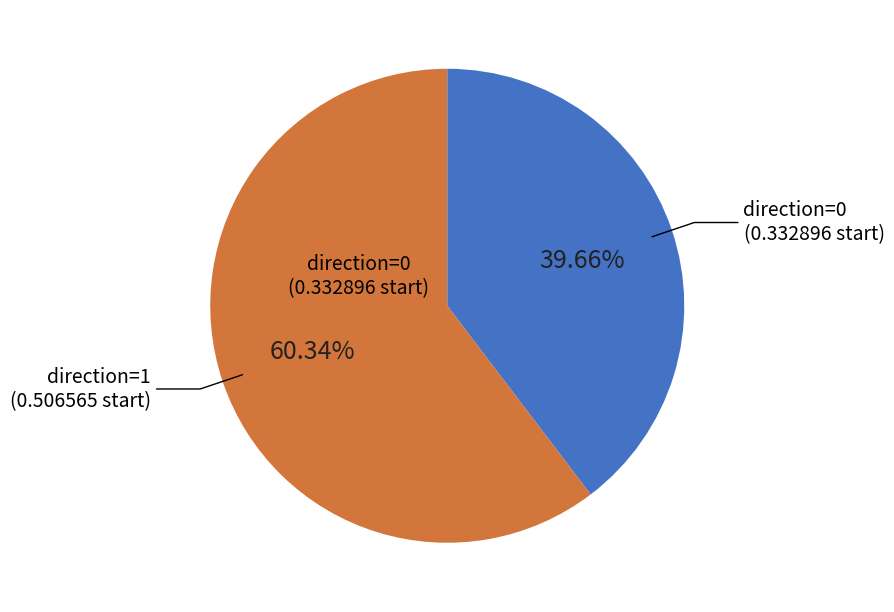

To the nearest percent, what is the average slice percentage?

50%